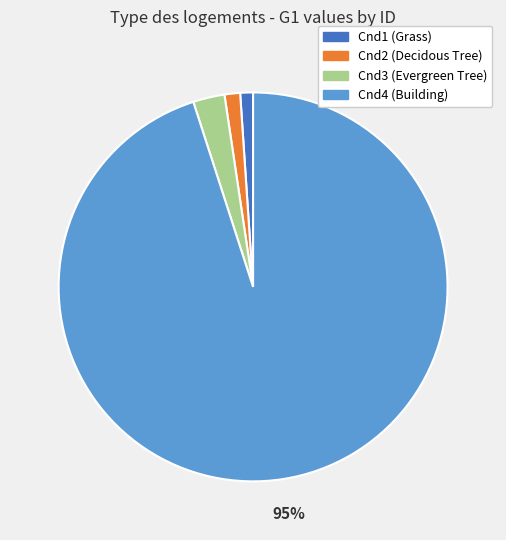

Is there a majority slice in this chart?

Yes